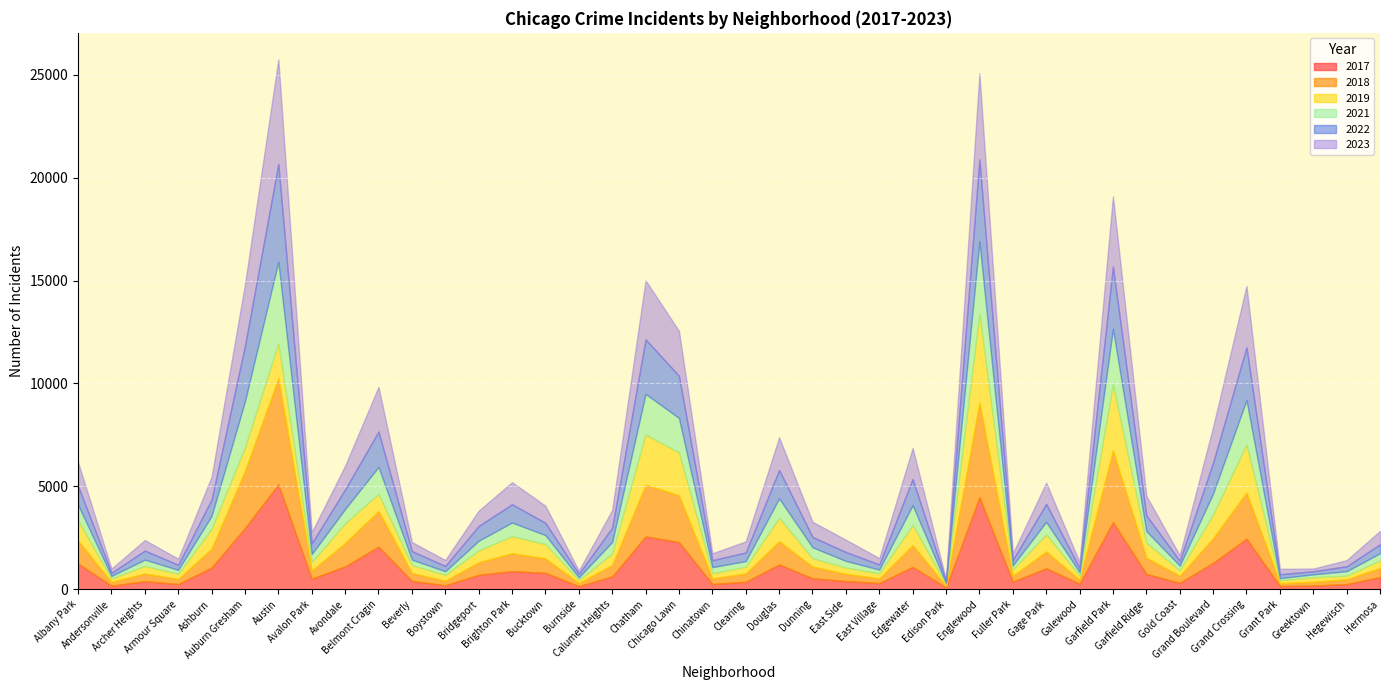

What is the difference between the highest and lowest values at Dunning?

330